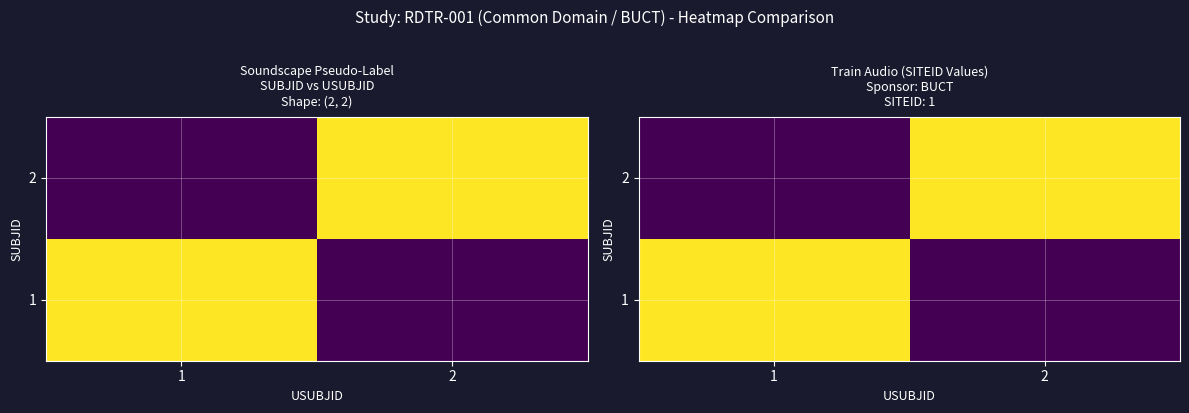

What is the maximum value shown in the chart?

1